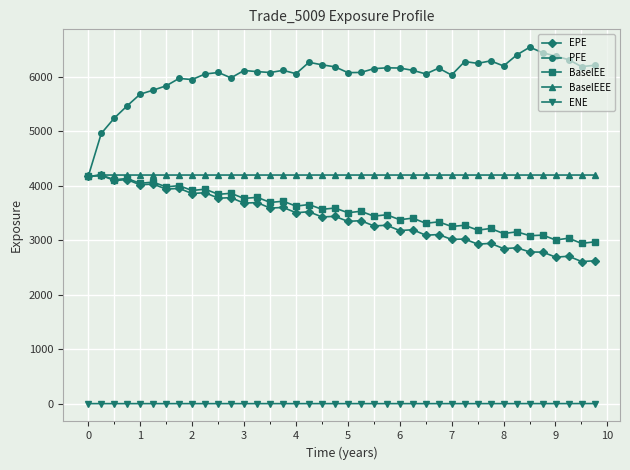

How many data points in PFE are above 6123?

20